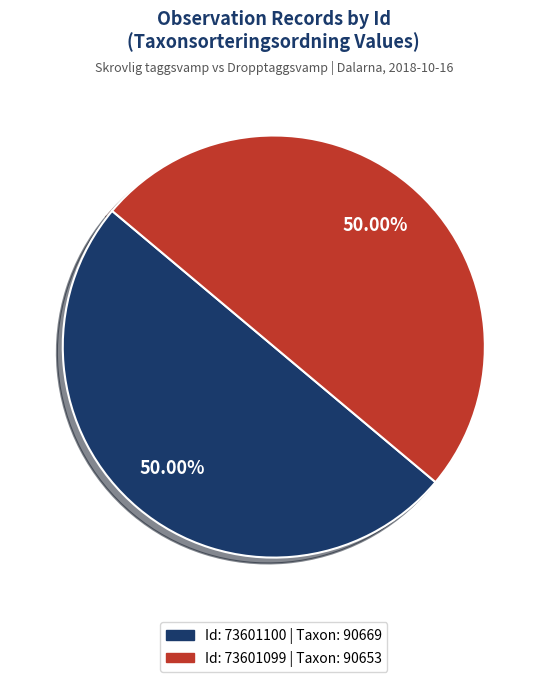

Which category has the biggest portion of the pie?

73601100